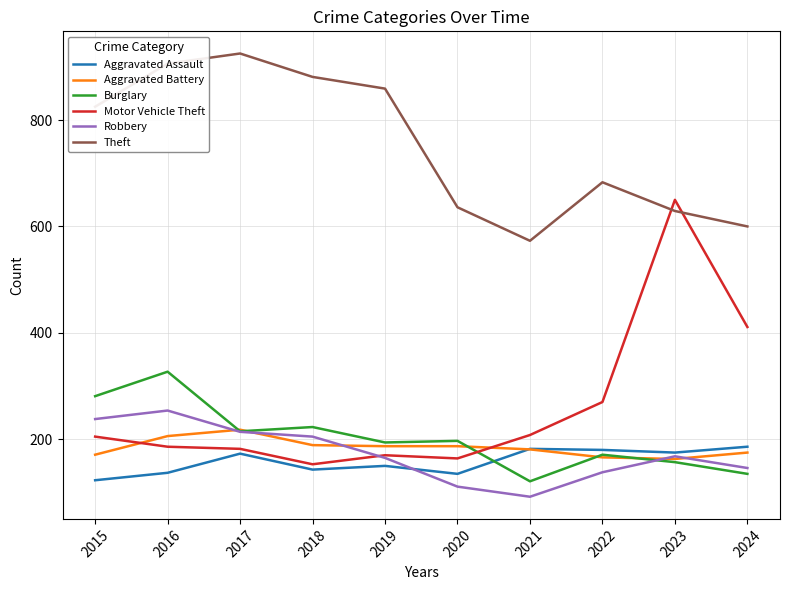

How many lines are shown in the chart?

6